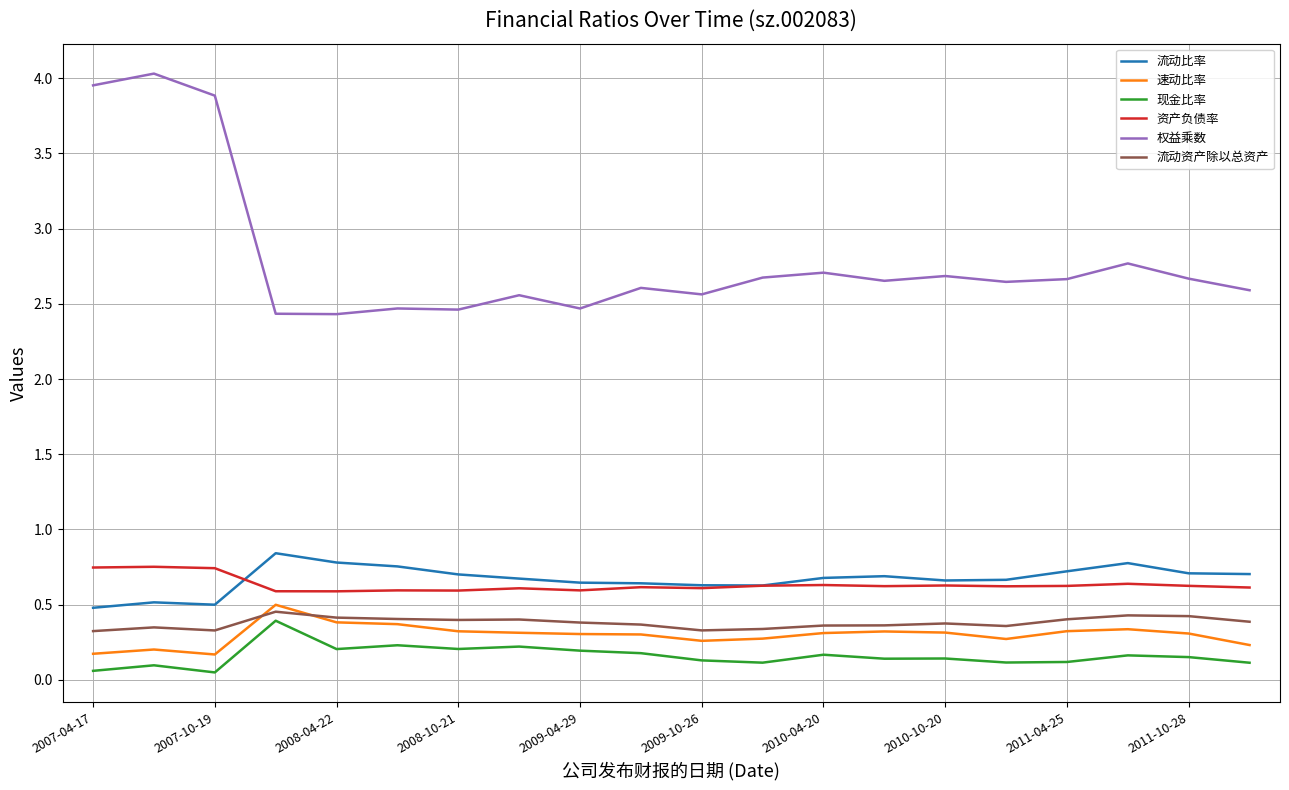

How many categories are shown in the chart?

20